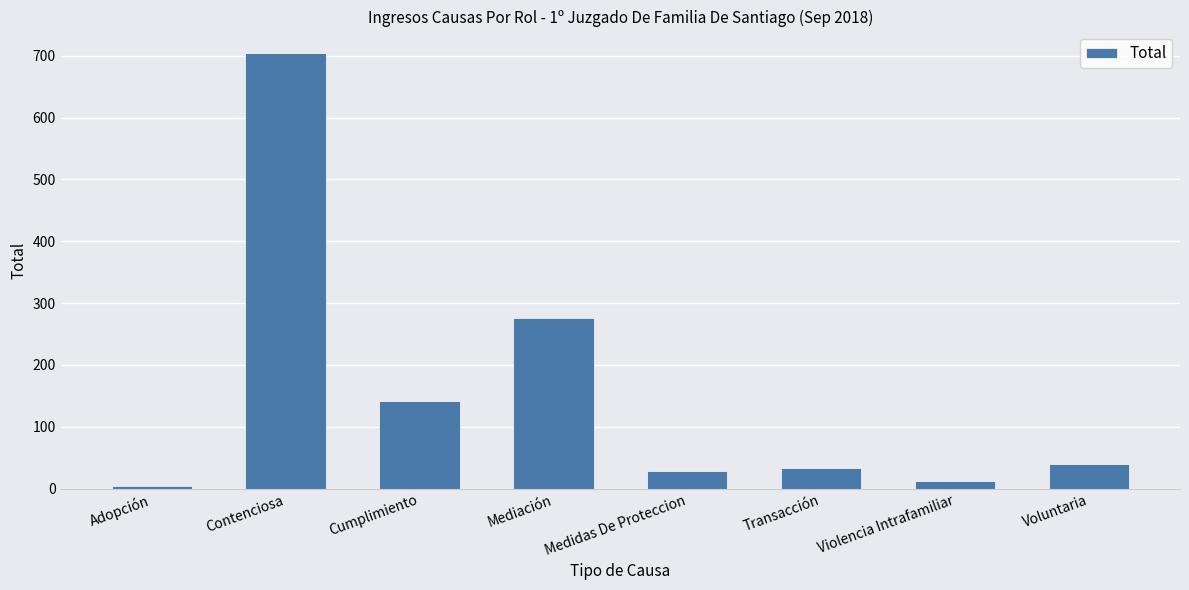

Reading right to left, list all the values displayed in this chart.

Voluntaria=40	Violencia Intrafamiliar=13	Transacción=33	Medidas De Proteccion=29	Mediación=276	Cumplimiento=141	Contenciosa=704	Adopción=5